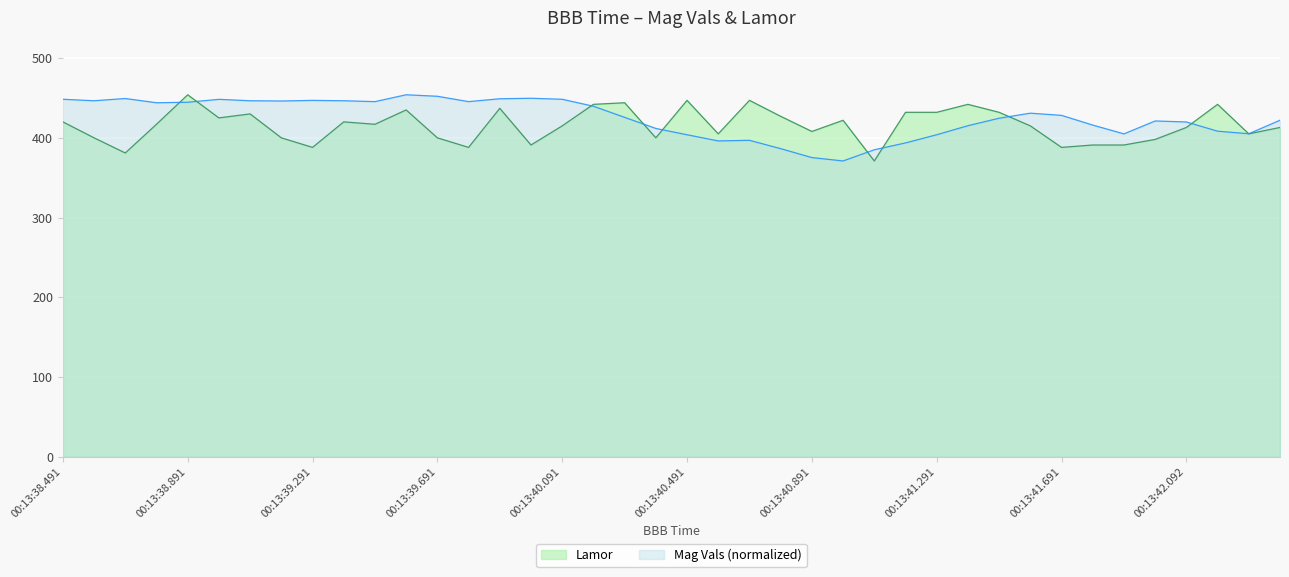

True or false: Lamor has a value of 120.3 at 00:13:38.691.

False